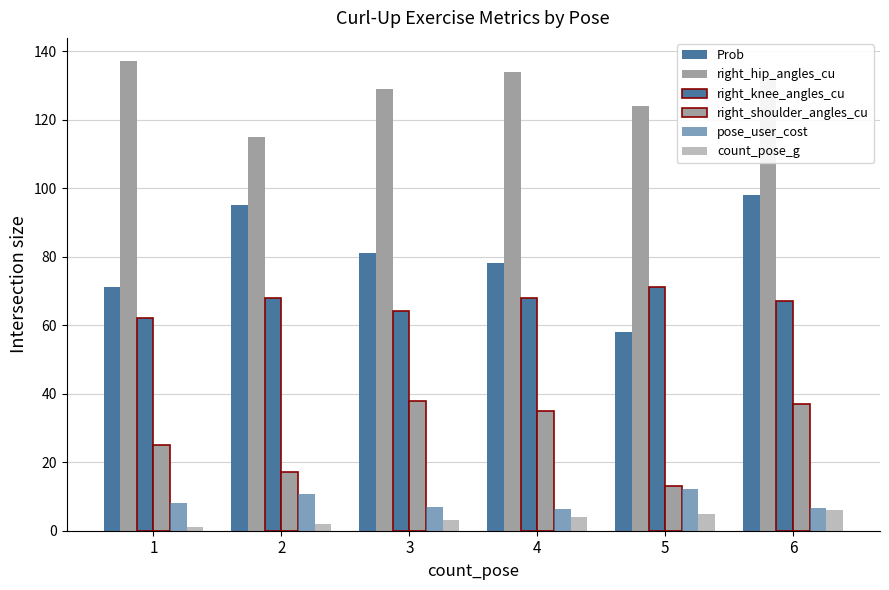

How many values in the Prob series are below 81?

3